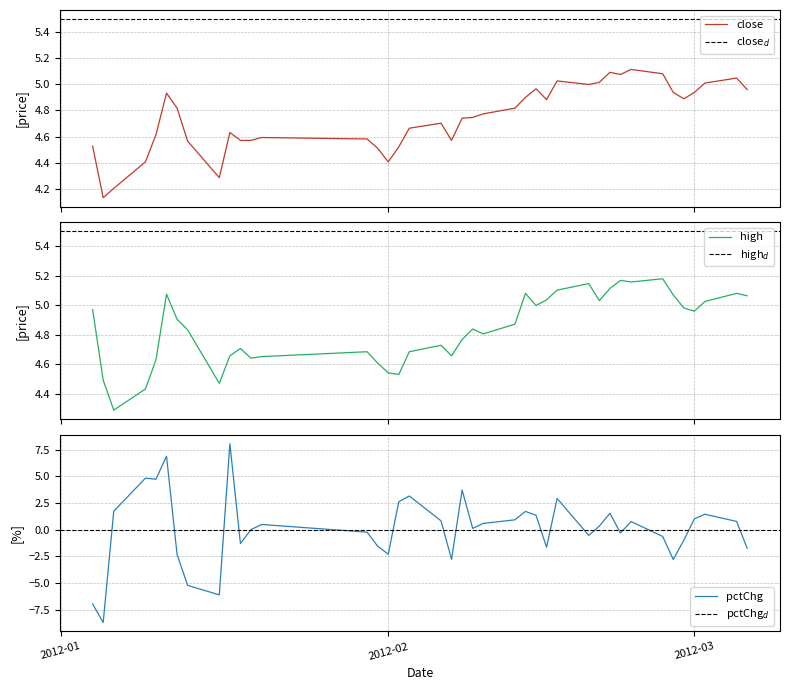

How many values in the pctChg series are below 0?

17